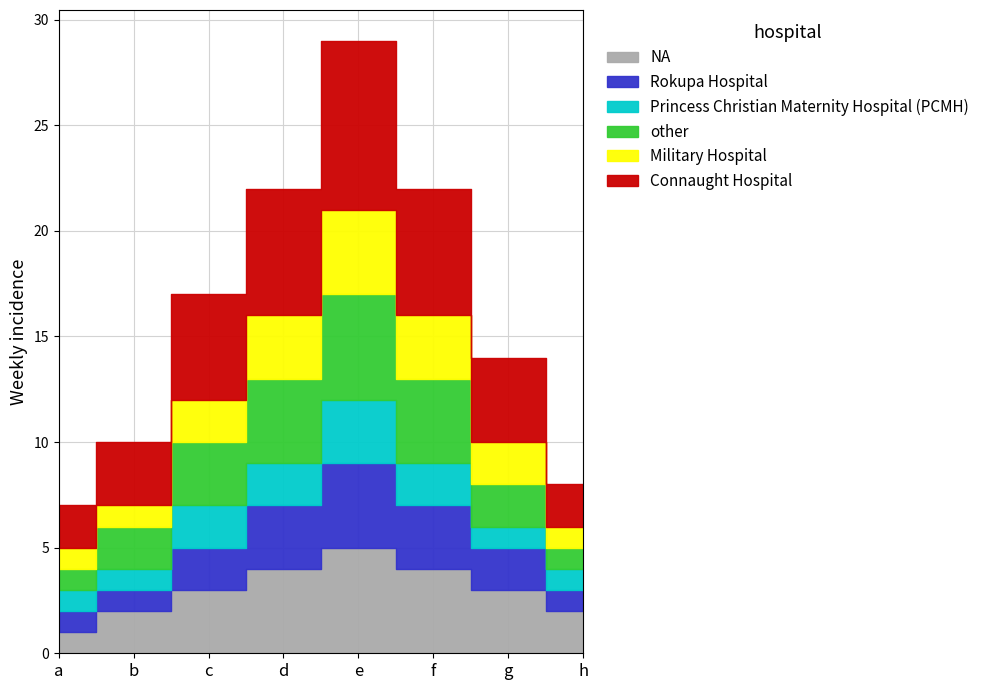

Reading left to right, list all the values displayed in this chart.

NA: 1	2	3	4	5	4	3	2
Rokupa Hospital: 1	1	2	3	4	3	2	1
Princess Christian Maternity Hospital (PCMH): 1	1	2	2	3	2	1	1
other: 1	2	3	4	5	4	2	1
Military Hospital: 1	1	2	3	4	3	2	1
Connaught Hospital: 2	3	5	6	8	6	4	2